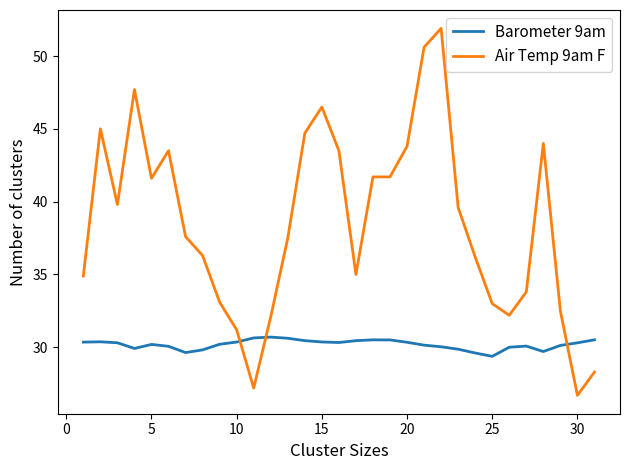

Which series has the widest spread of values?

Air Temp 9am F